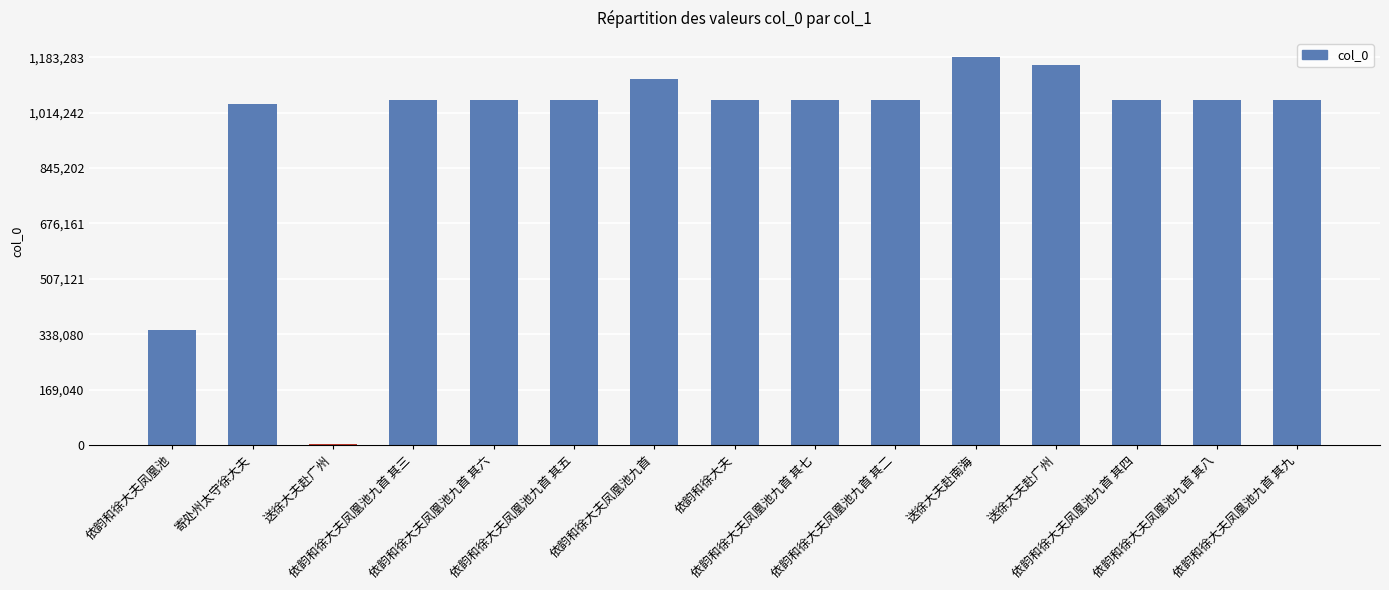

What is the sum of the values at 送徐大夫赴广州 and 依韵和徐大夫凤凰池九首?

2276471